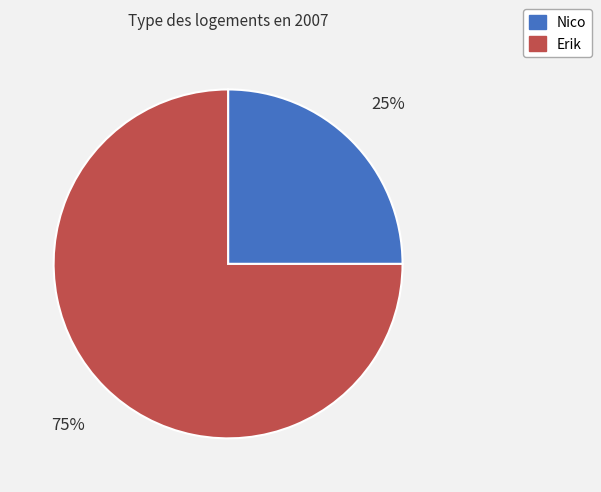

Rank the categories by value from highest to lowest.

Erik, Nico